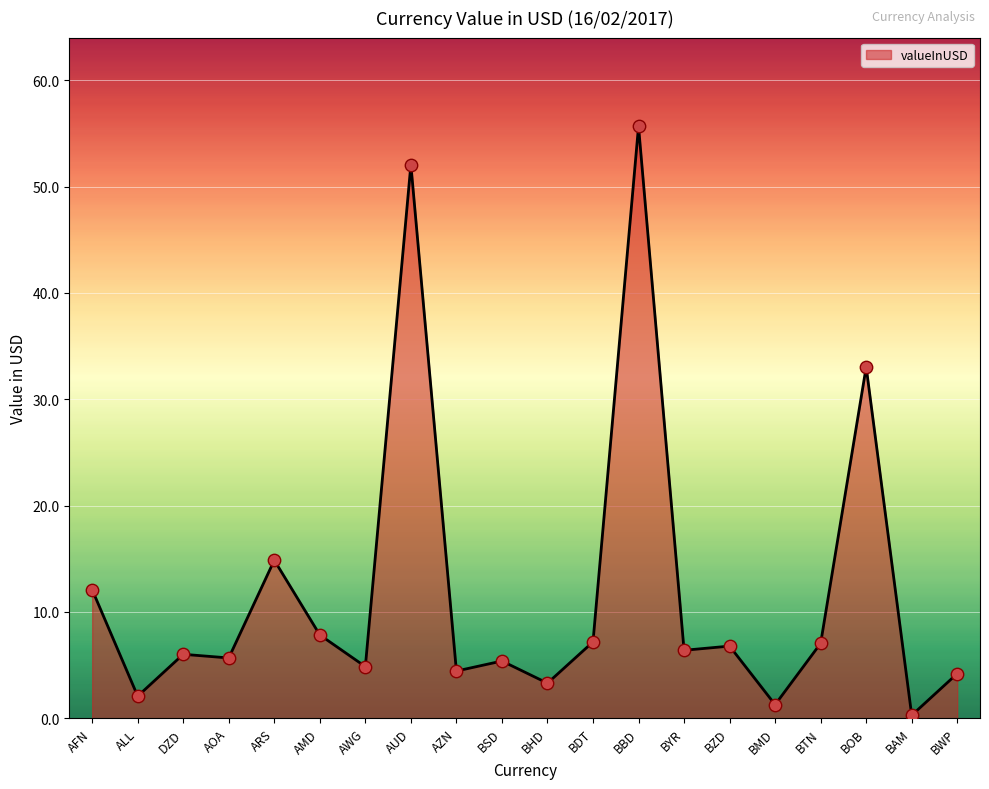

What is the change in value from AFN to BOB?

+20.9